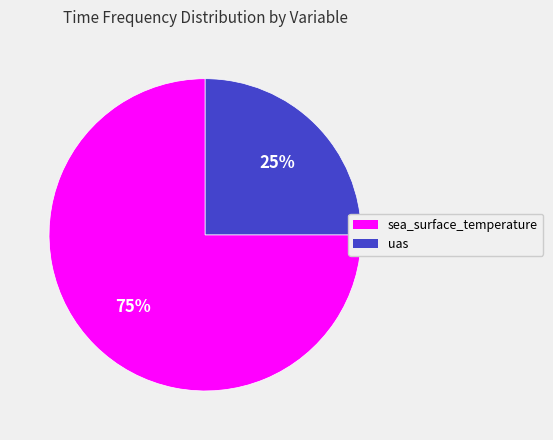

Count the number of slices in the pie.

2